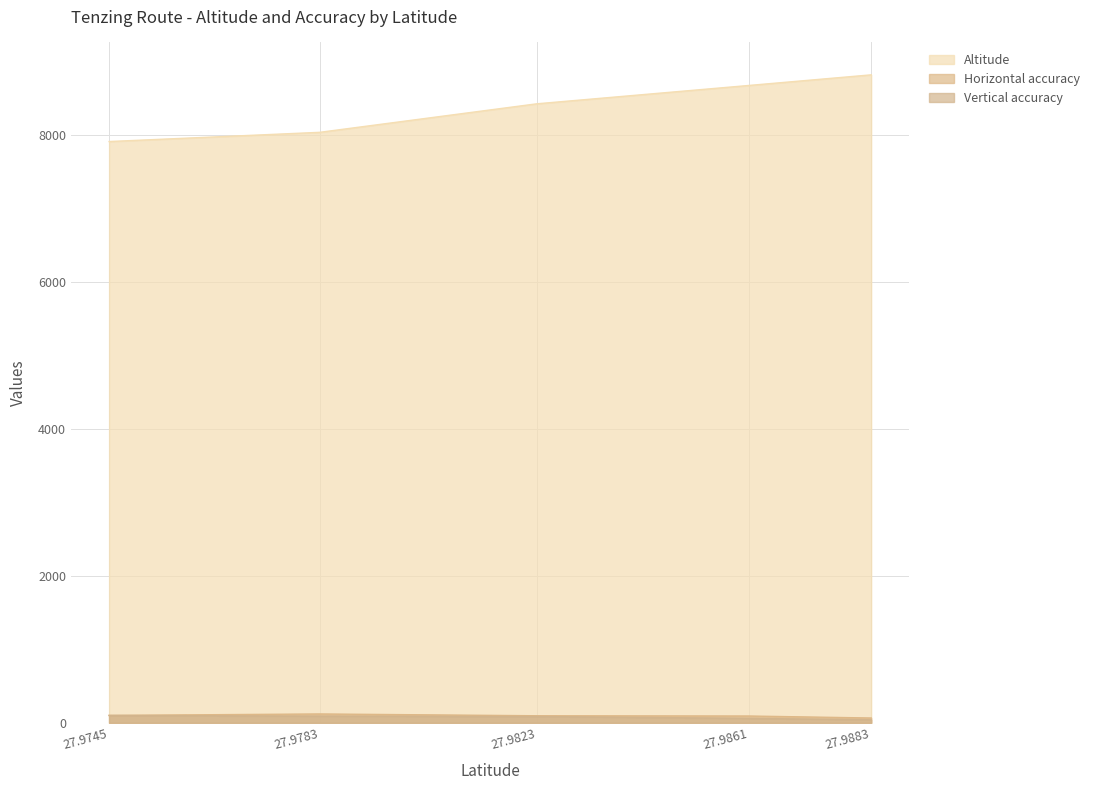

Reading left to right, transcribe all the data shown in this chart.

Altitude: 7905.0	8030.2	8418.2	8667.8	8812.0
Horizontal accuracy: 100.2	120.2	95.7	92.2	65.1
Vertical accuracy: 100.2	90.1	85.2	60.2	40.5